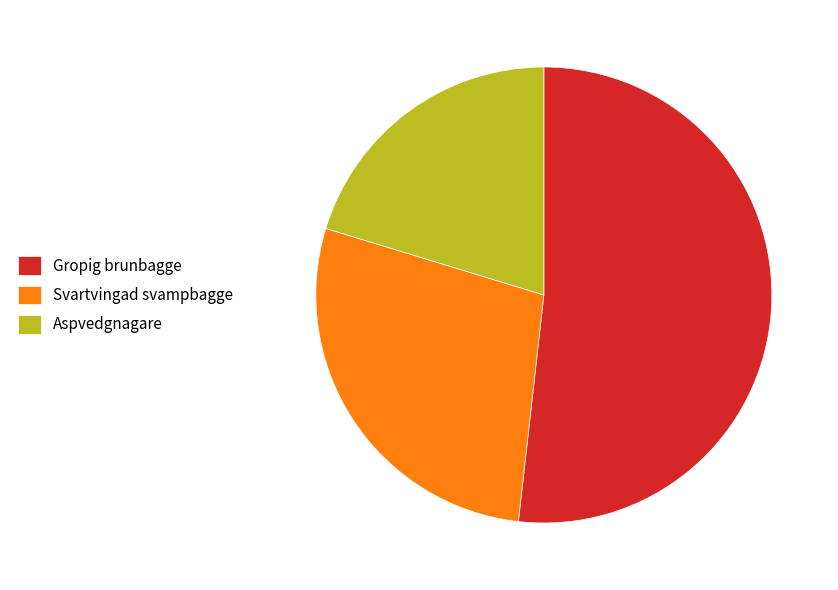

Does Gropig brunbagge represent more than half of the total?

Yes